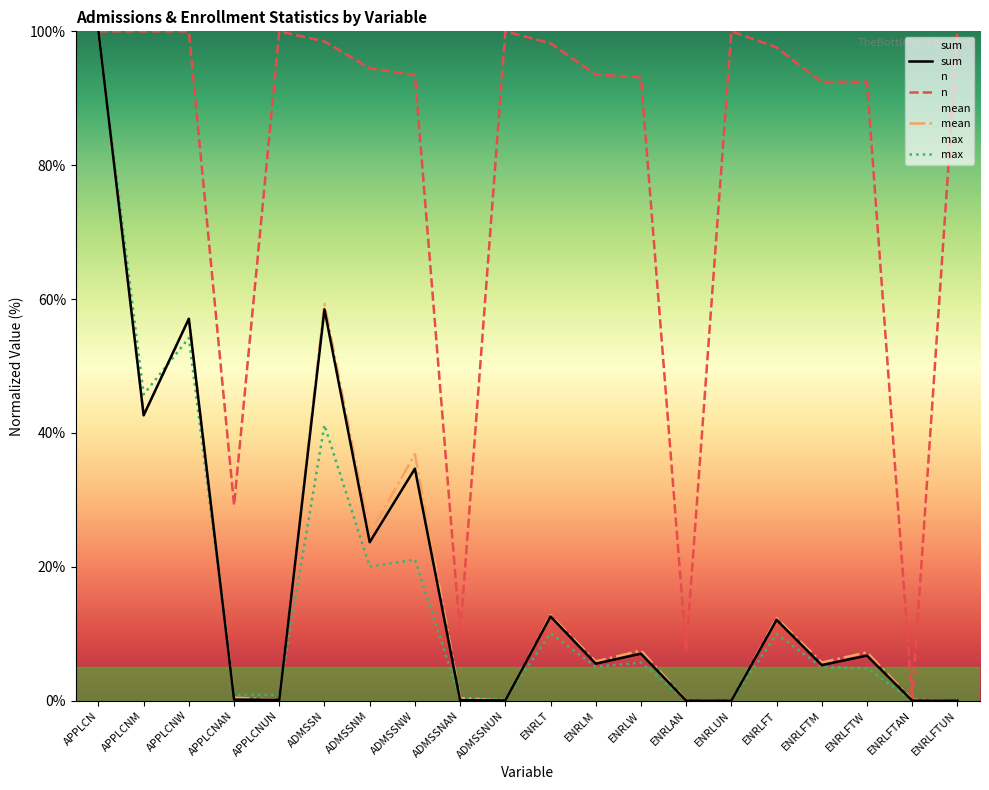

The value of sum at APPLCNM is 42.6. True or false?

True